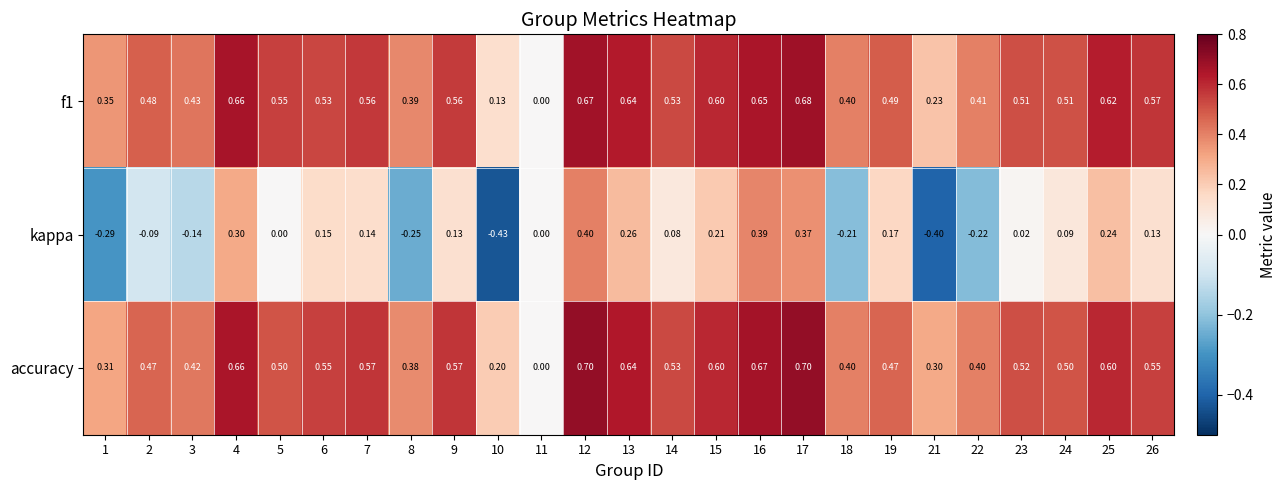

Which series has the largest total across all categories?

accuracy